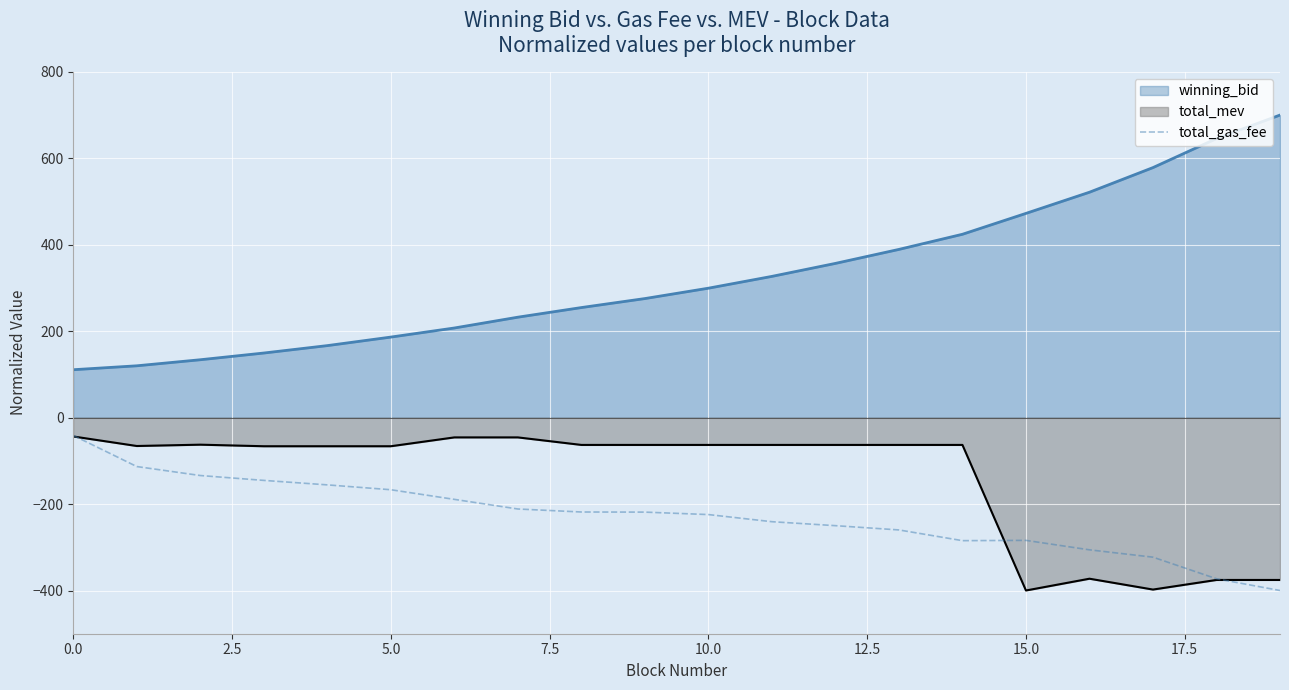

List the series in order of their overall mean, lowest first.

total_gas_fee, total_mev, winning_bid